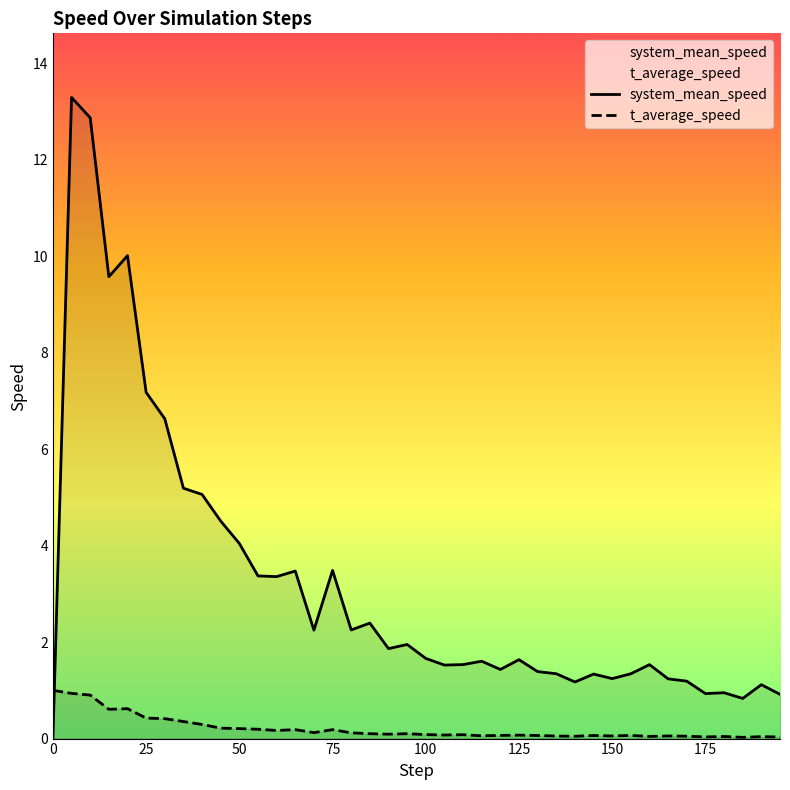

Reading left to right, what are all the values shown in this chart?

system_mean_speed: 0.0	13.3	12.9	9.6	10.0	7.2	6.6	5.2	5.1	4.5	4.0	3.4	3.4	3.5	2.2	3.5	2.3	2.4	1.9	2.0	1.7	1.5	1.5	1.6	1.4	1.6	1.4	1.3	1.2	1.3	1.2	1.3	1.5	1.2	1.2	0.9	1.0	0.8	1.1	0.9
t_average_speed: 1.0	0.9	0.9	0.6	0.6	0.4	0.4	0.4	0.3	0.2	0.2	0.2	0.2	0.2	0.1	0.2	0.1	0.1	0.1	0.1	0.1	0.1	0.1	0.1	0.1	0.1	0.1	0.1	0.0	0.1	0.1	0.1	0.0	0.1	0.0	0.0	0.0	0.0	0.0	0.0